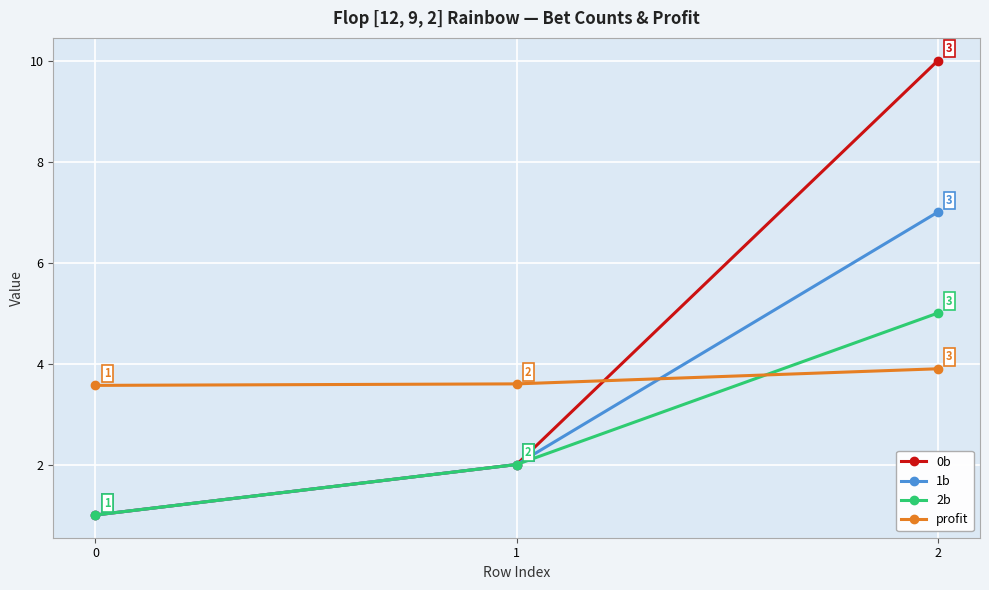

Is the value of 2b at 2 greater than the value of profit at 0?

Yes